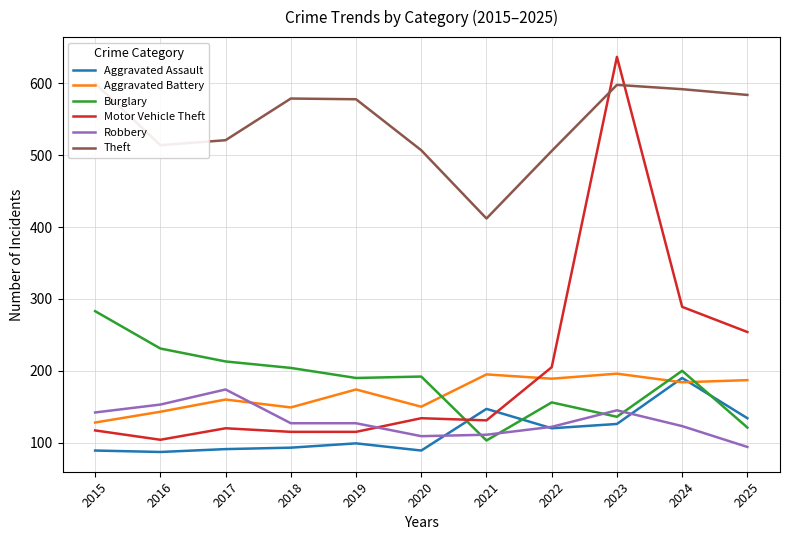

Is it true that Aggravated Assault equals 120 at 2022?

True